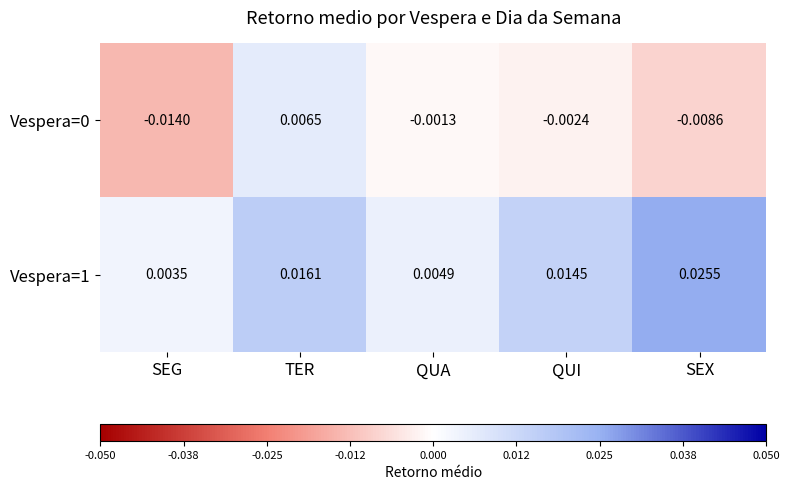

At which label does Vespera=0 first exceed 0?

TER